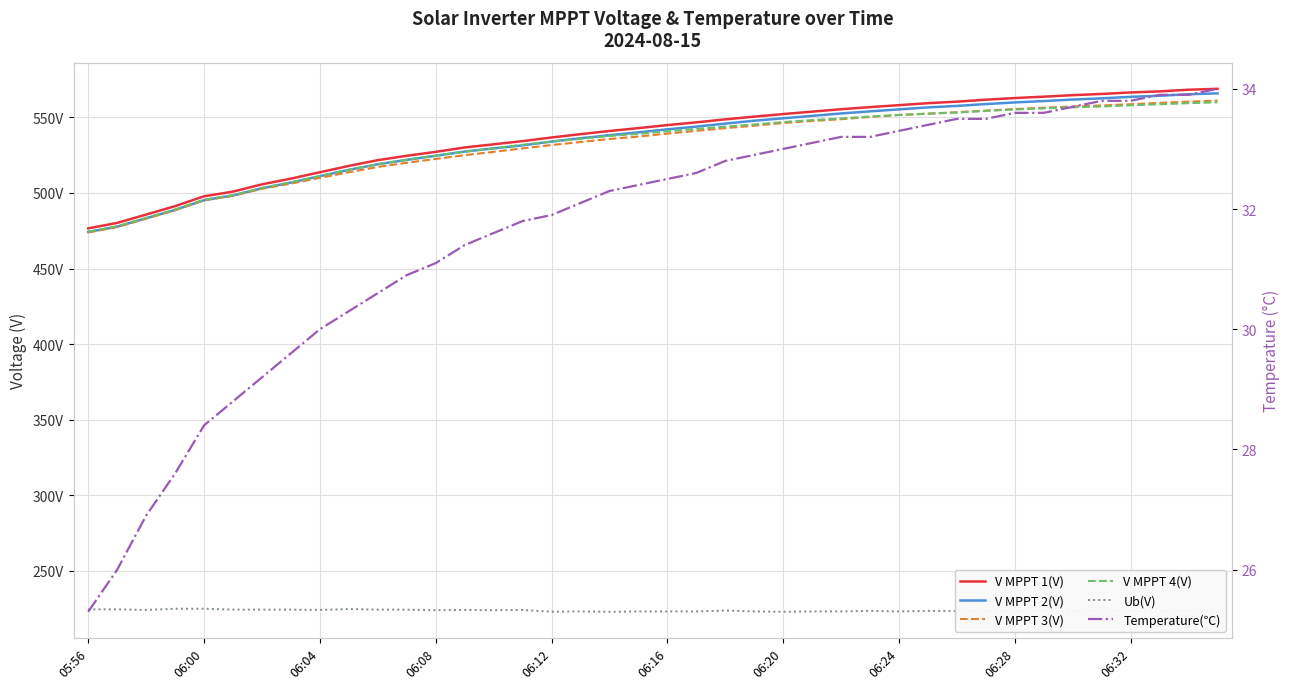

At how many categories does at least one series exceed 460?

40